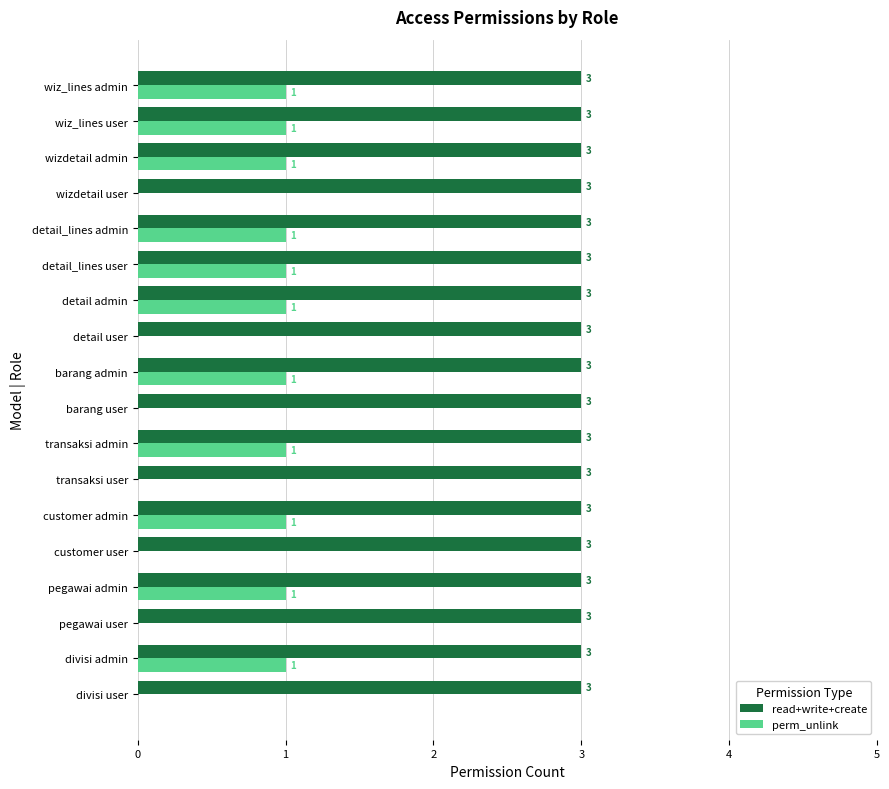

What is the total value across all series at barang admin?

4